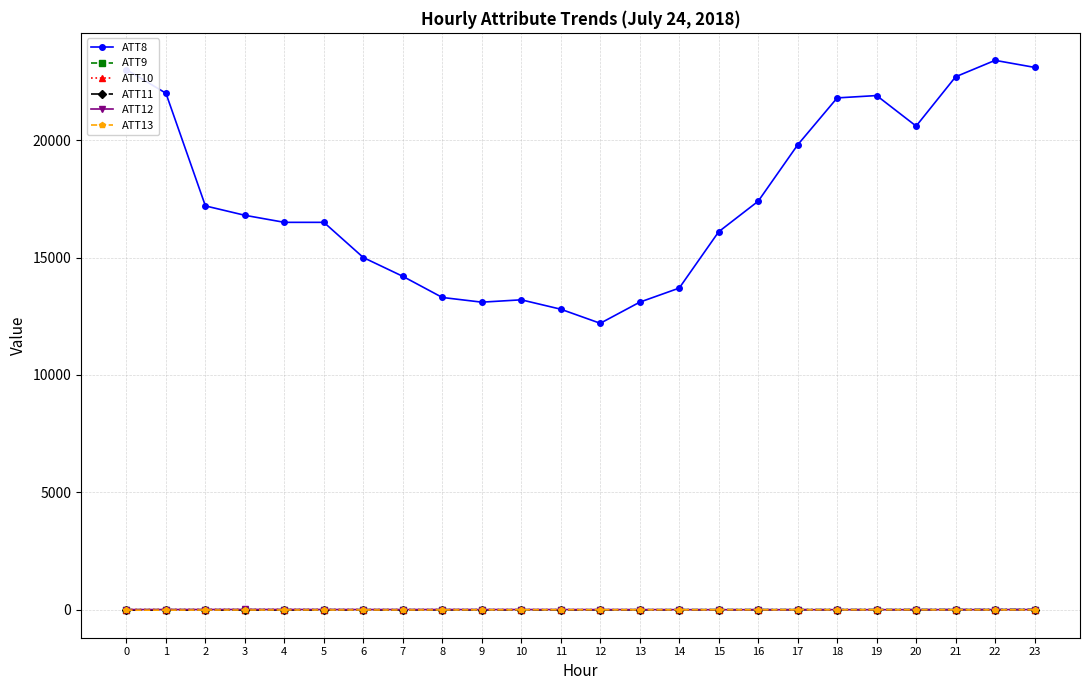

Which series has the largest total across all categories?

ATT8